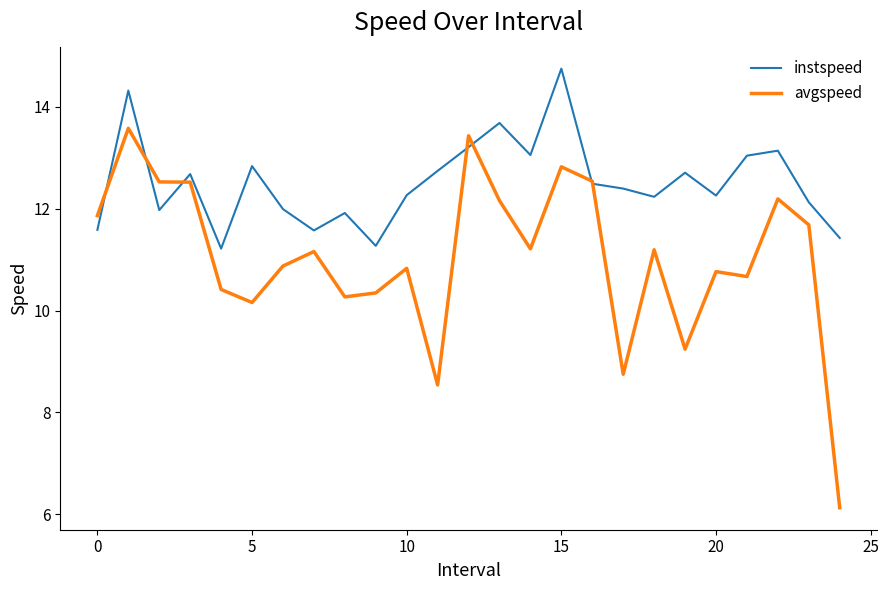

What is the minimum value shown in the chart?

6.1